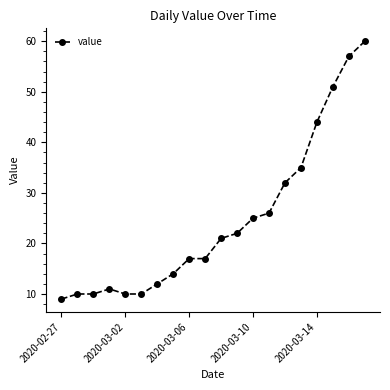

How many values are below 21?

10